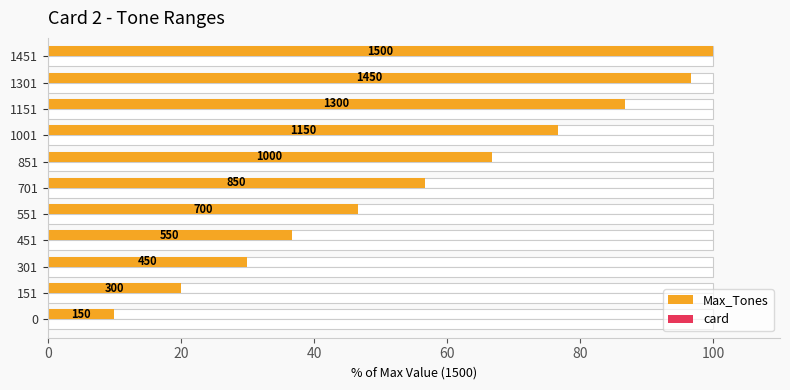

True or false: Max_Tones has a value of 20.0 at 151.

True